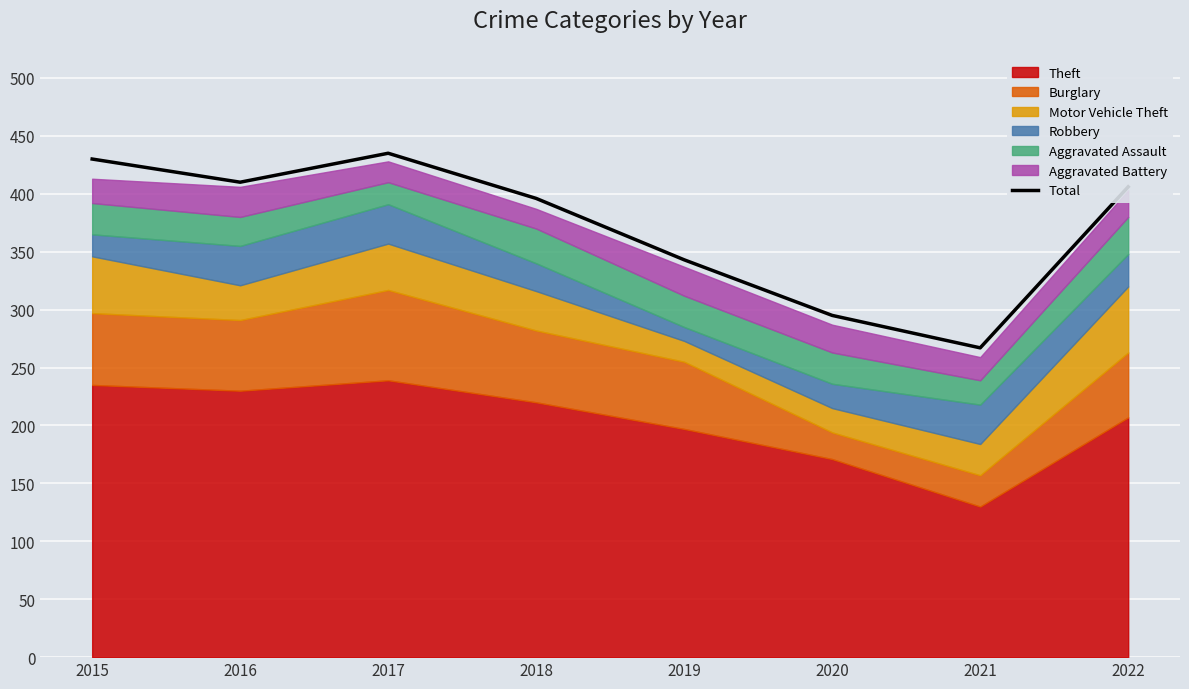

The value at 2021 is 267. True or false?

True